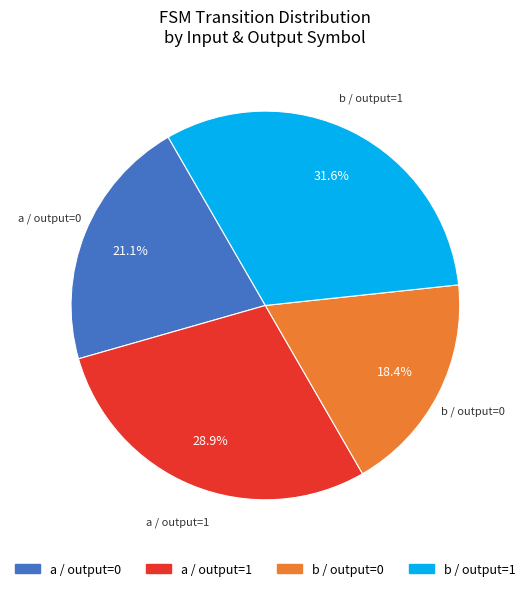

How many segments does this pie chart have?

4